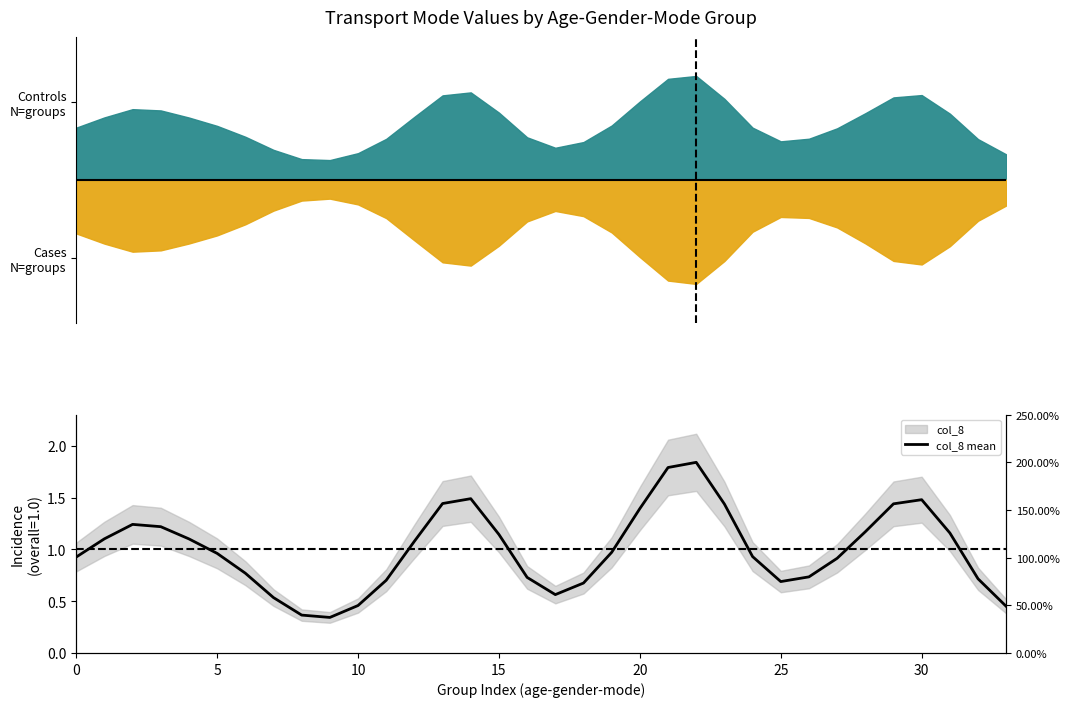

The chart shows a value of 0.2 at 35. True or false?

False